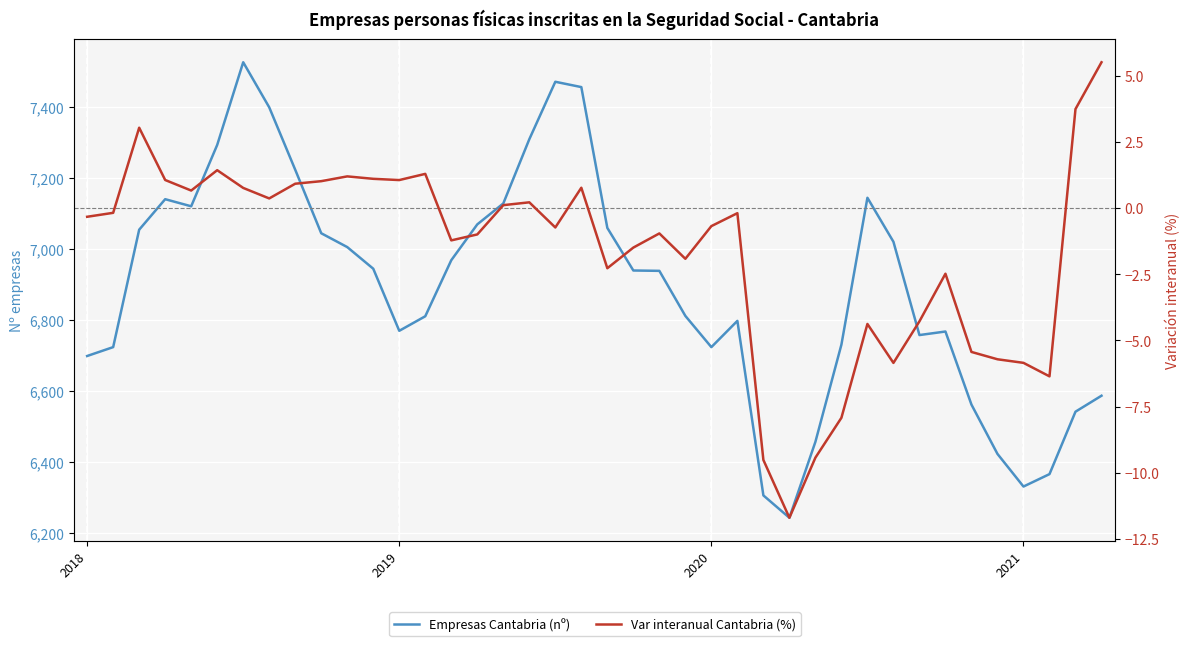

The value of Empresas Cantabria (nº) at 13 is 11804.0. True or false?

False